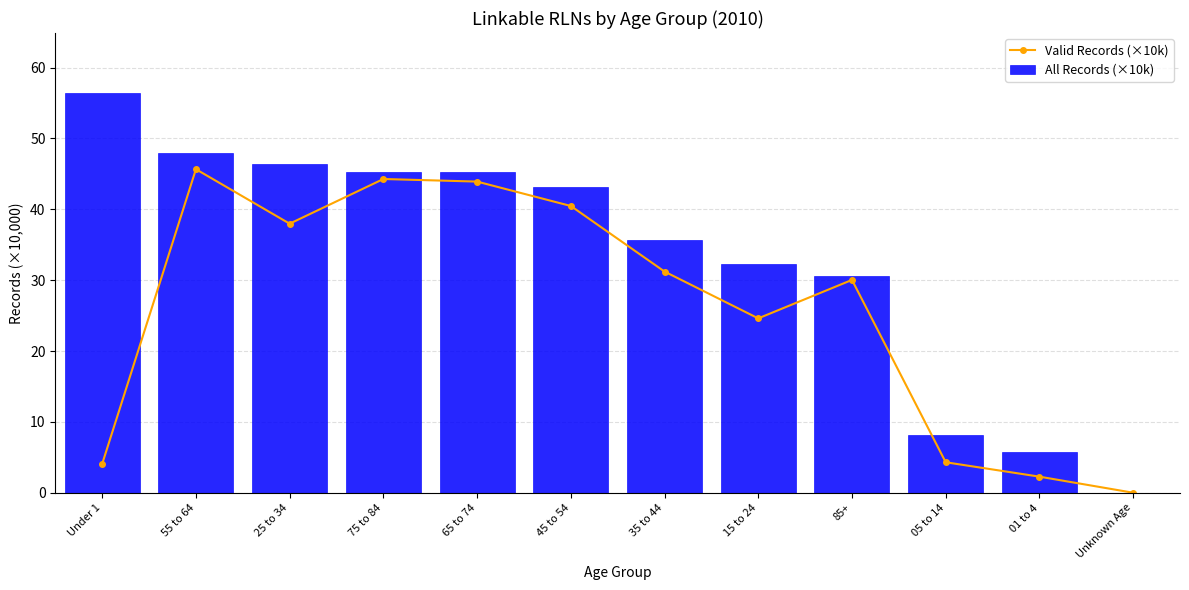

What are all the series names shown in the legend?

Valid Records (×10k), All Records (×10k)